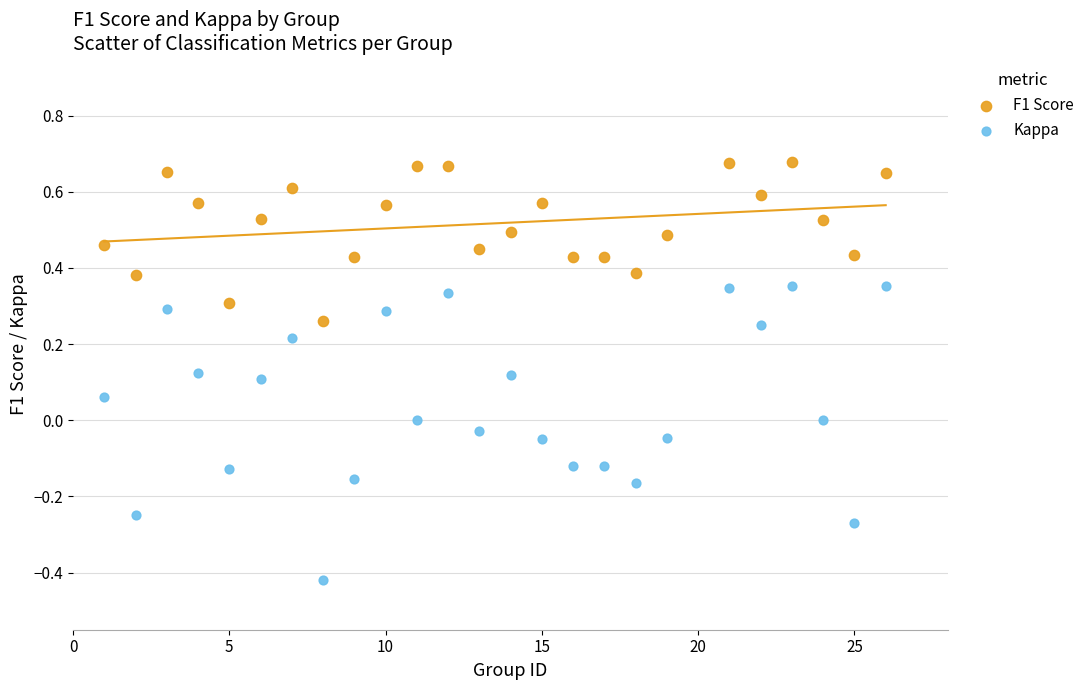

Which series reaches the maximum Y coordinate?

F1 Score